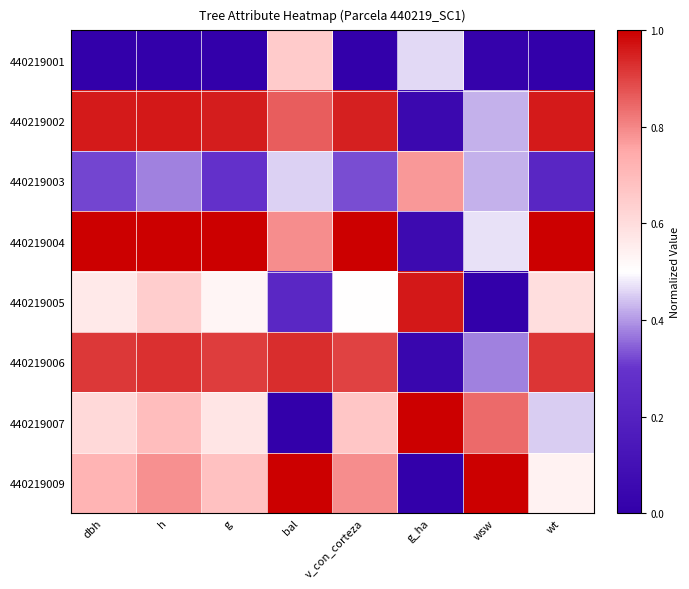

At which category is the sum across all series the highest?

h